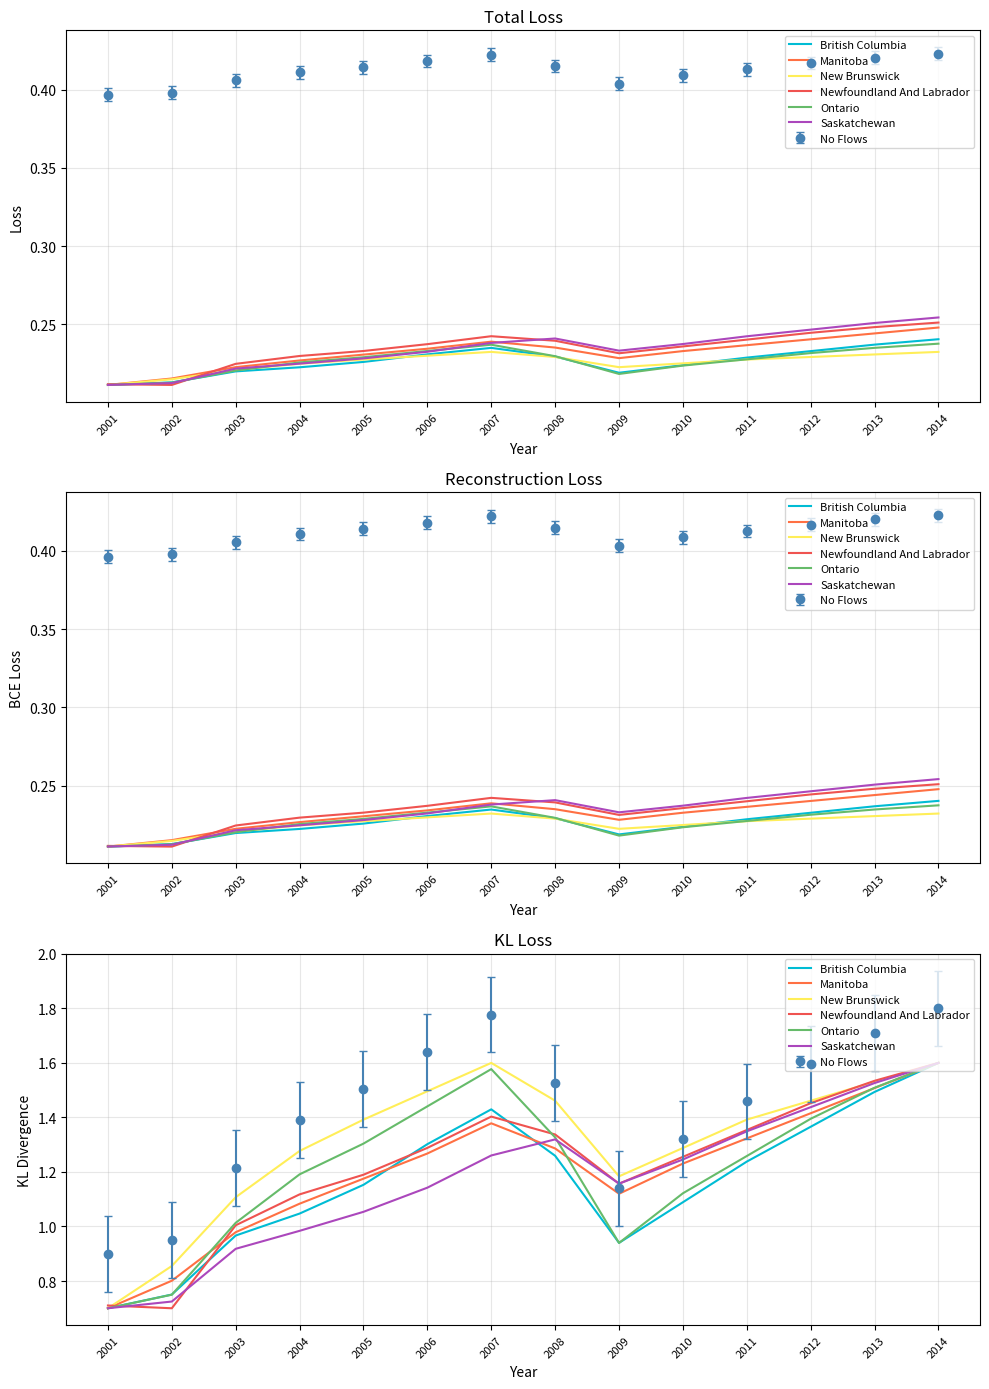

True or false: Ontario has a value of 1.1 at 2010.

True